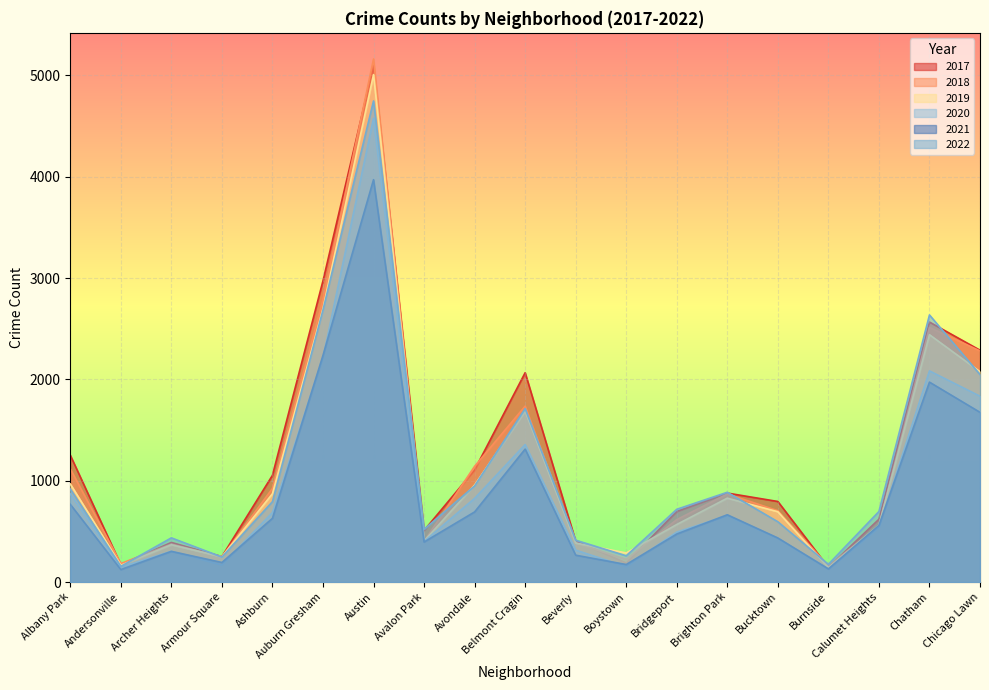

What is the label of the 5th point from the right?

Bucktown